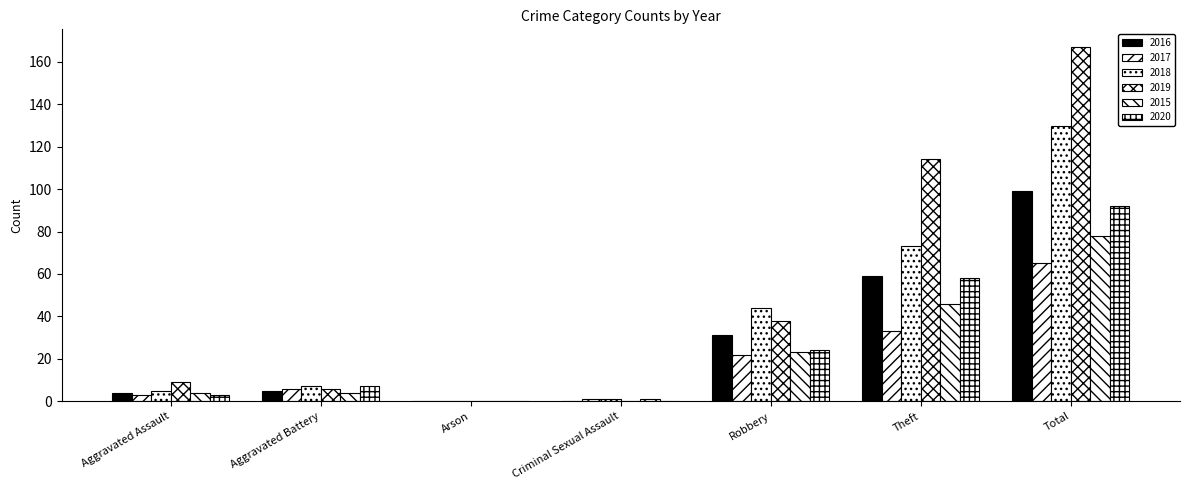

Count the number of categories in the chart.

7